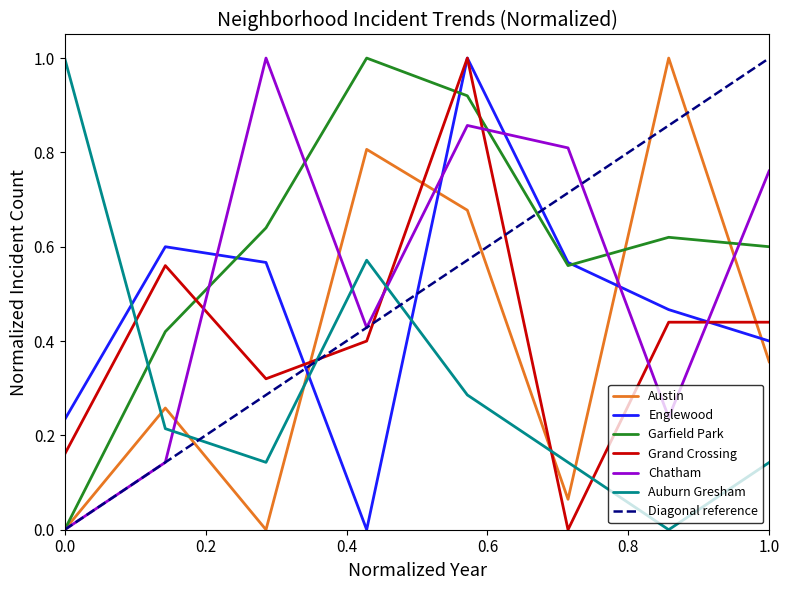

What is the difference between the second highest and minimum values in the Auburn Gresham series?

0.6